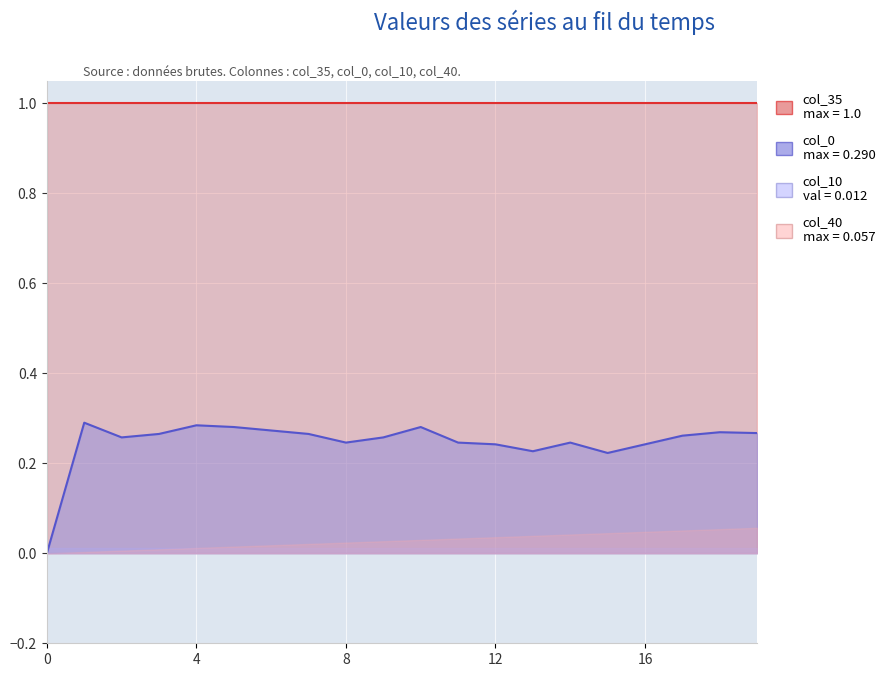

How many interior local valleys does the col_0 series have?

4